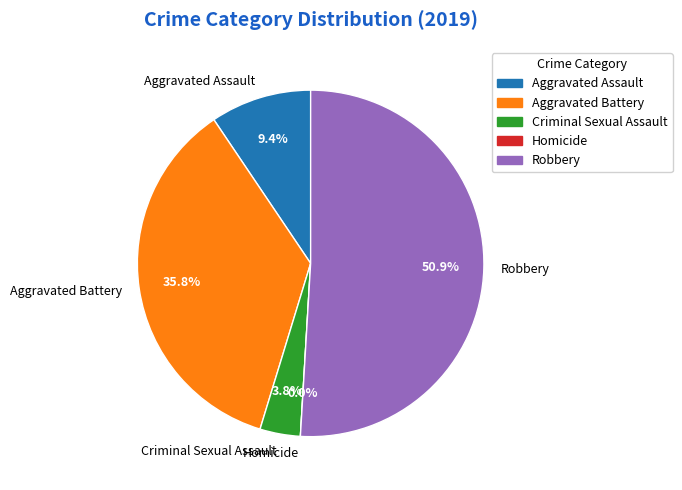

Between Aggravated Assault and Criminal Sexual Assault, which is larger?

Aggravated Assault